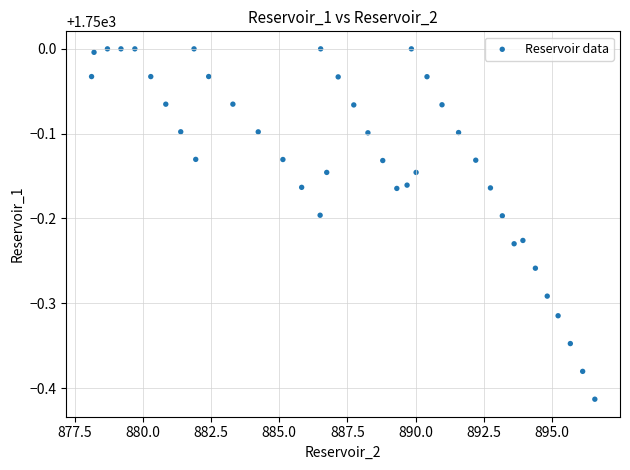

What is the range of X values (max minus min)?

18.4